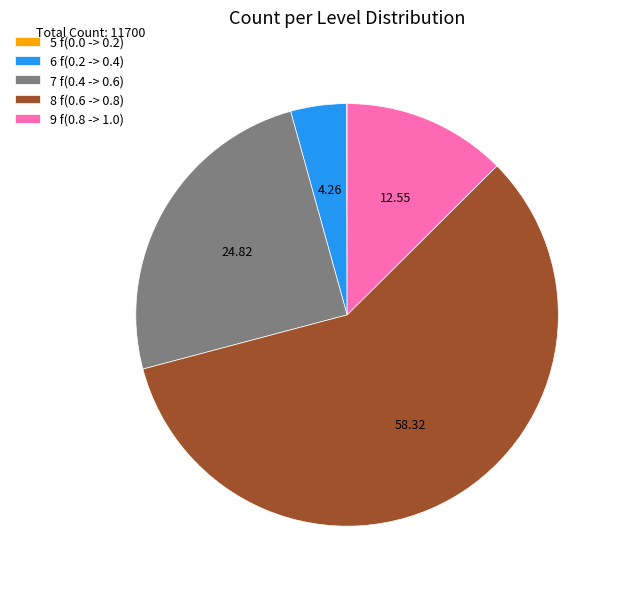

Which category accounts for the majority?

8 f(0.6 -> 0.8)